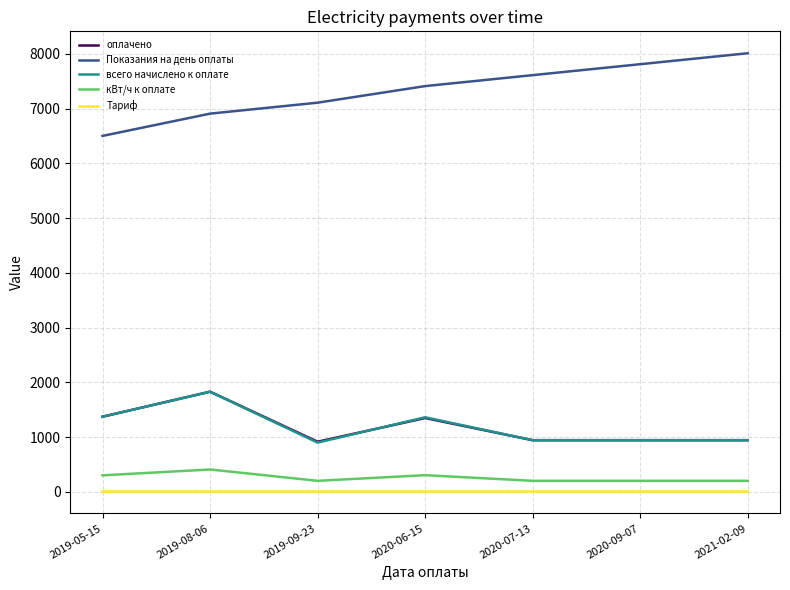

What is the difference between the highest and lowest values at 2020-06-15?

7405.5